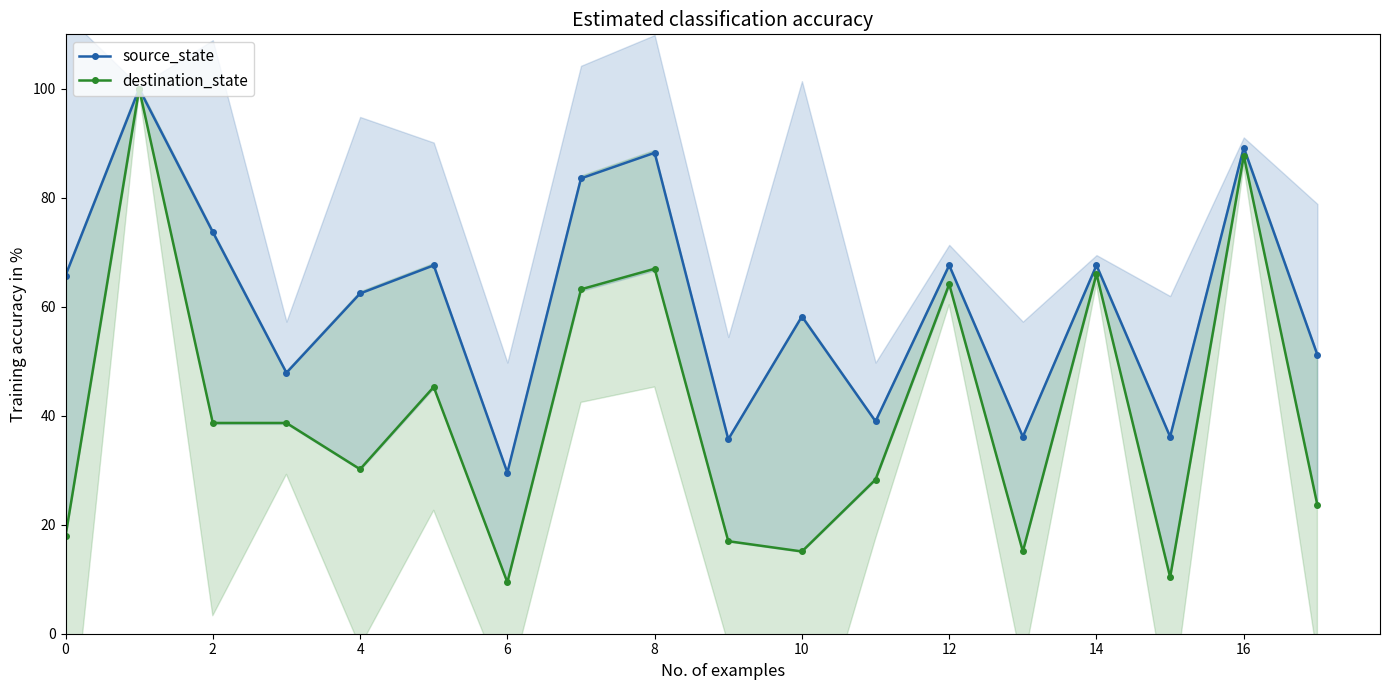

True or false: source_state and destination_state intersect in this chart.

False